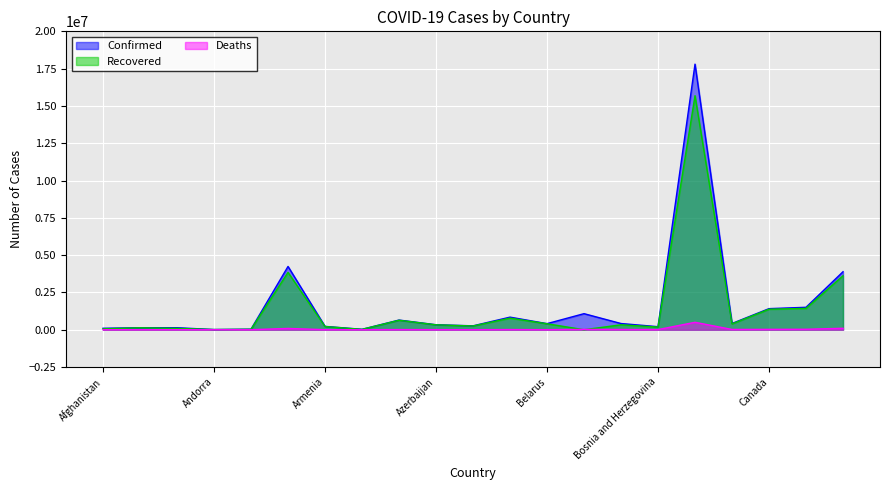

Which series has the largest total across all categories?

Confirmed